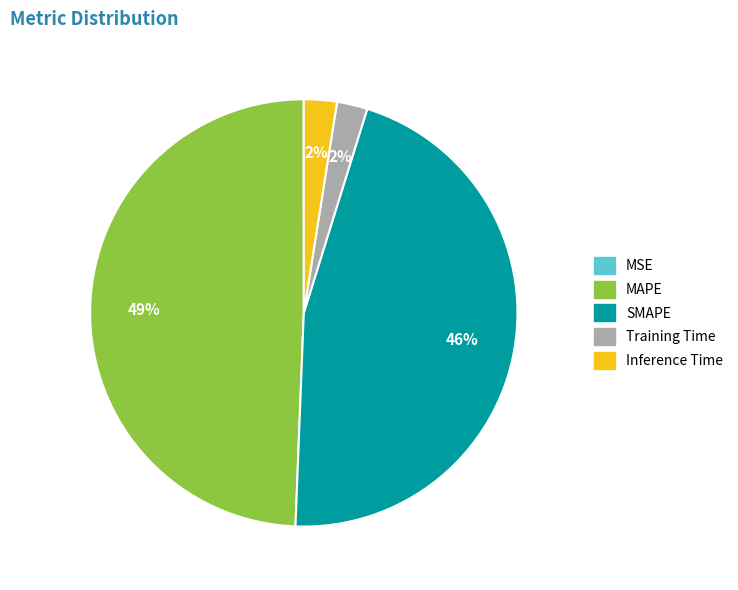

To the nearest percent, what is the difference between the largest and smallest slice percentages?

49%